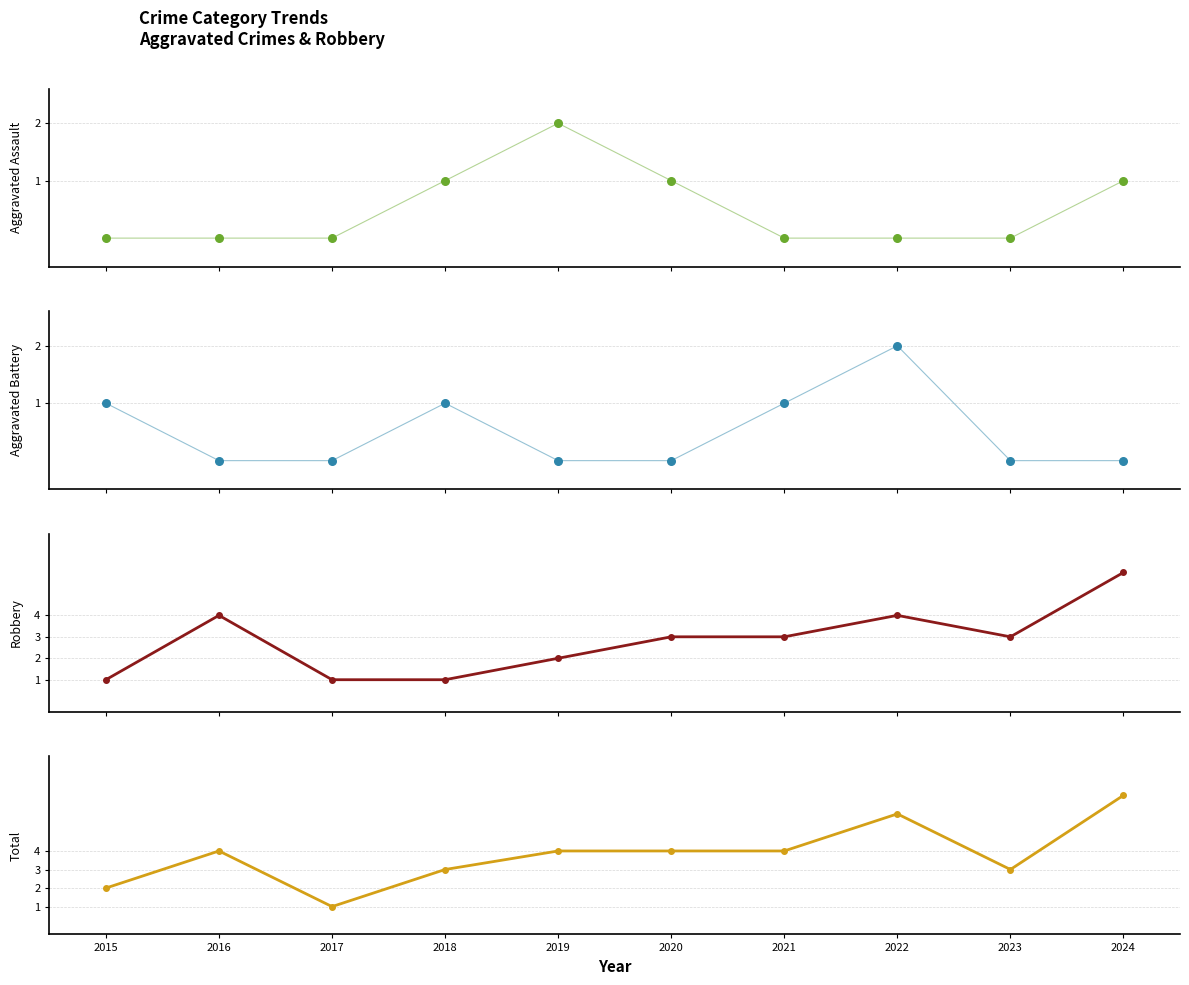

What is the total value across all series at 2023?

6